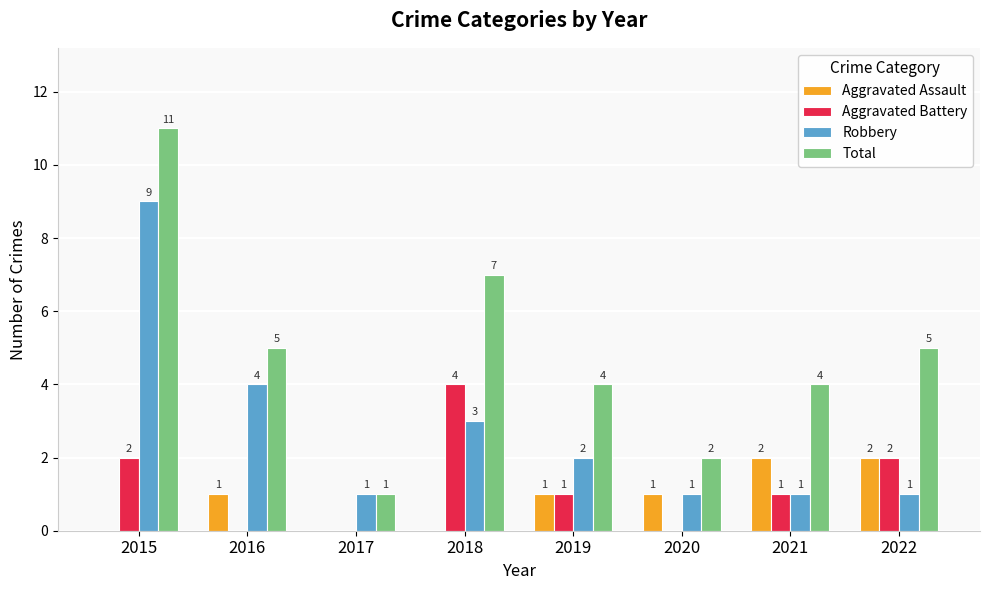

How many Robbery values are between 1 and 4?

7